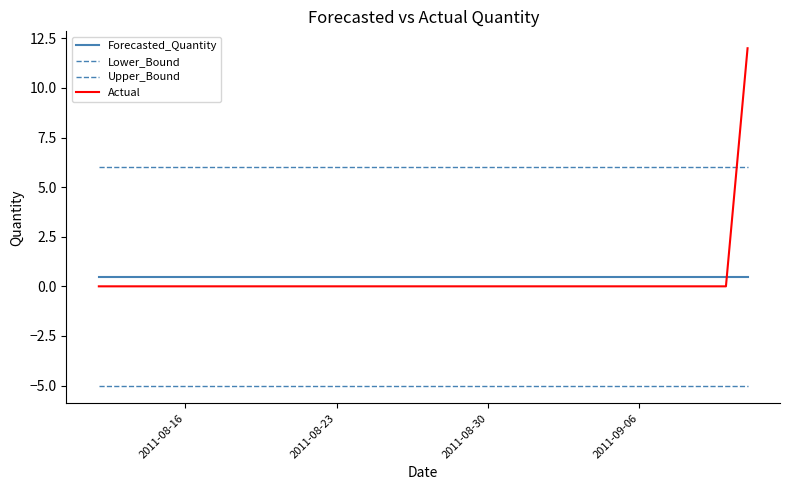

Does the chart display data point markers on the line(s)?

No